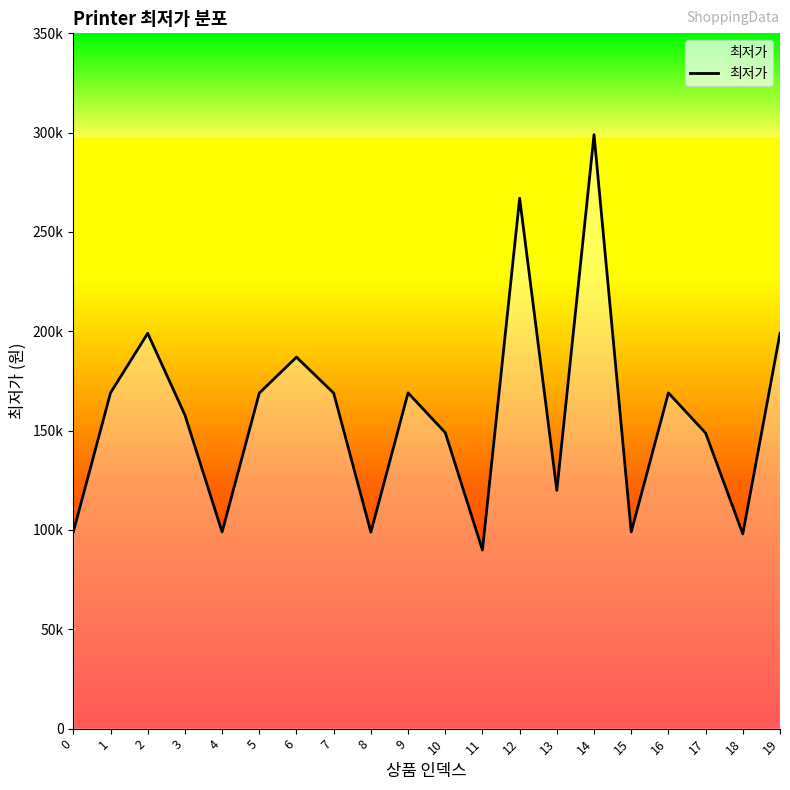

What is the maximum value shown in the chart?

299000